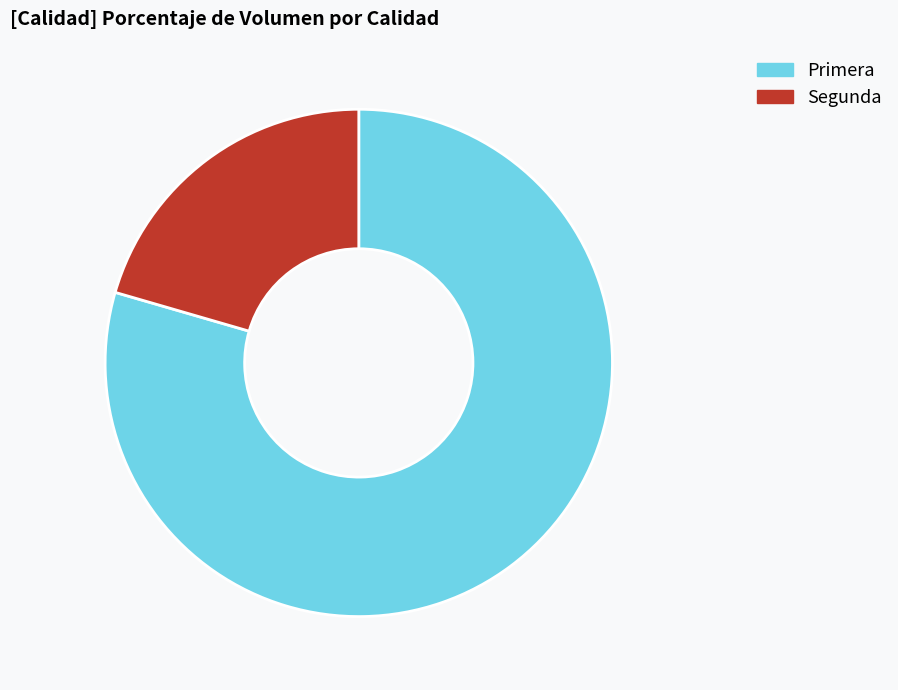

The Segunda slice represents 21% of the pie. True or false?

True